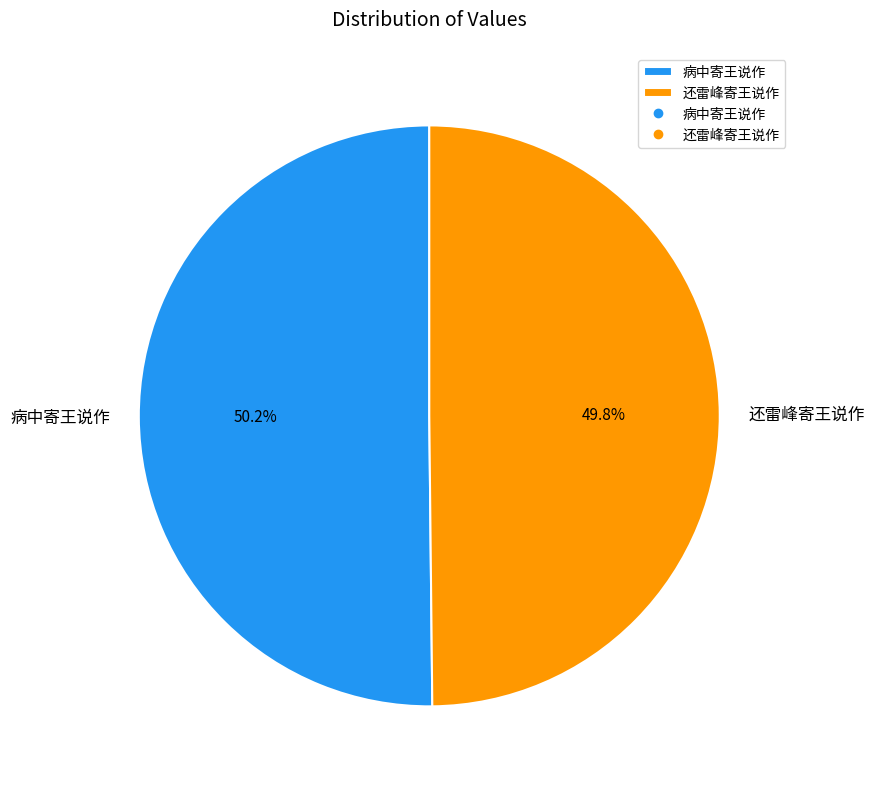

Count the number of slices in the pie.

2